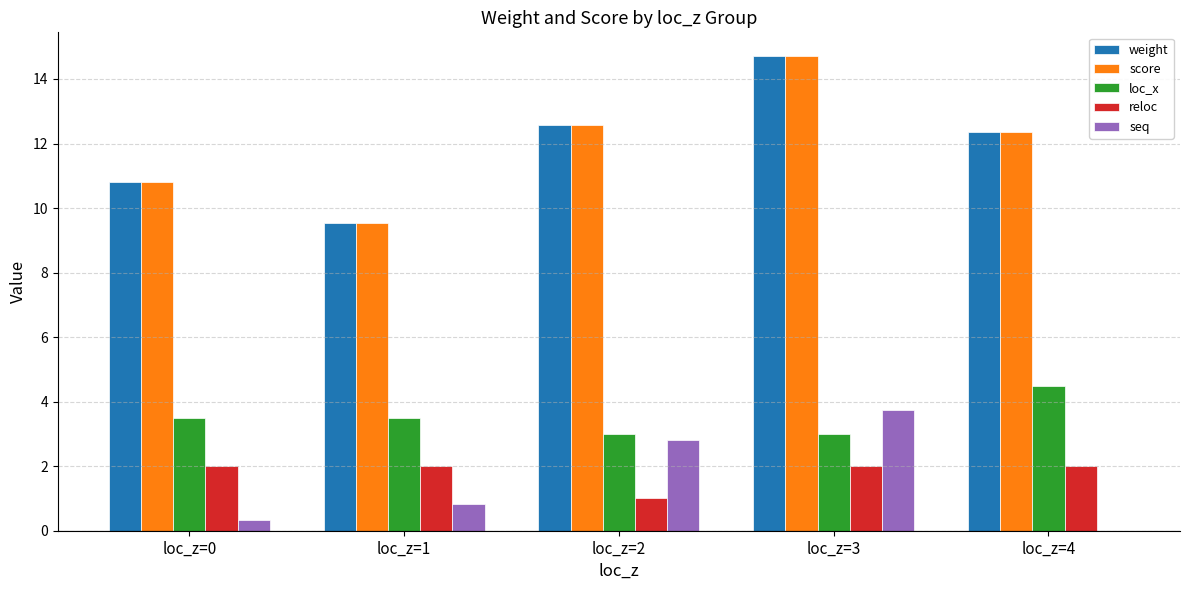

What is the approximate value of reloc at loc_z=2?

1.0